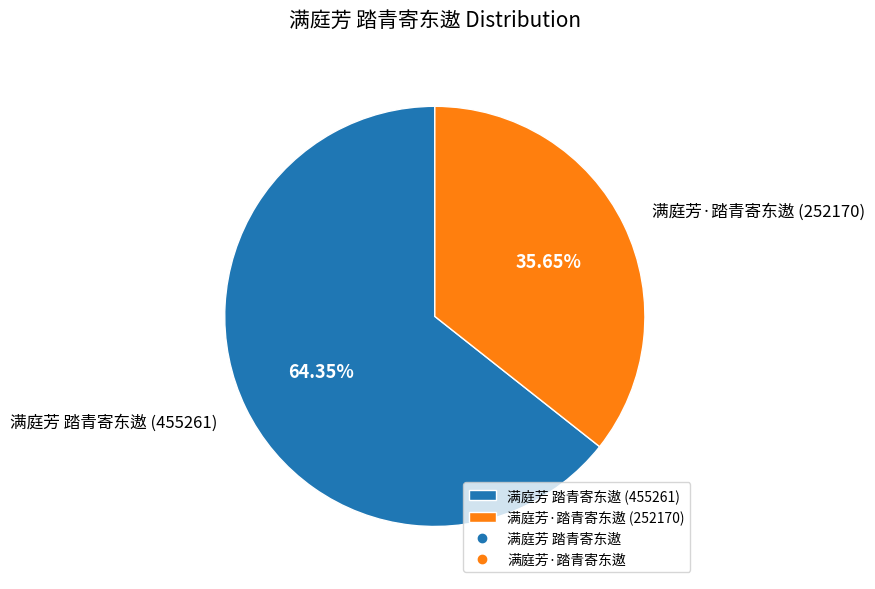

What percentage is the 满庭芳·踏青寄东遨 slice, to the nearest percent?

36%